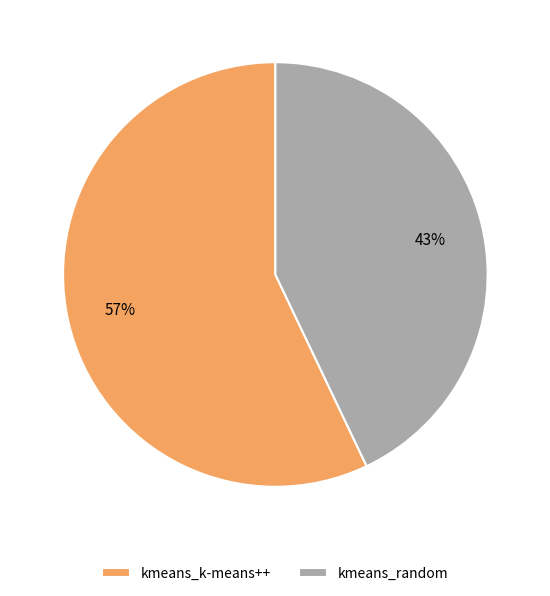

Which category has the biggest portion of the pie?

kmeans_k-means++